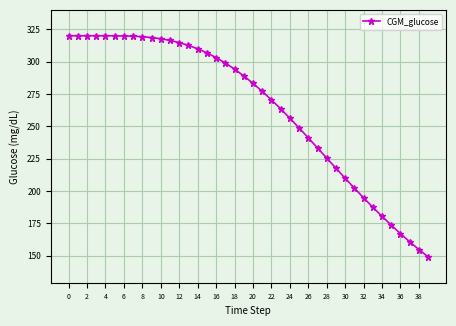

How many values exceed 288?

20